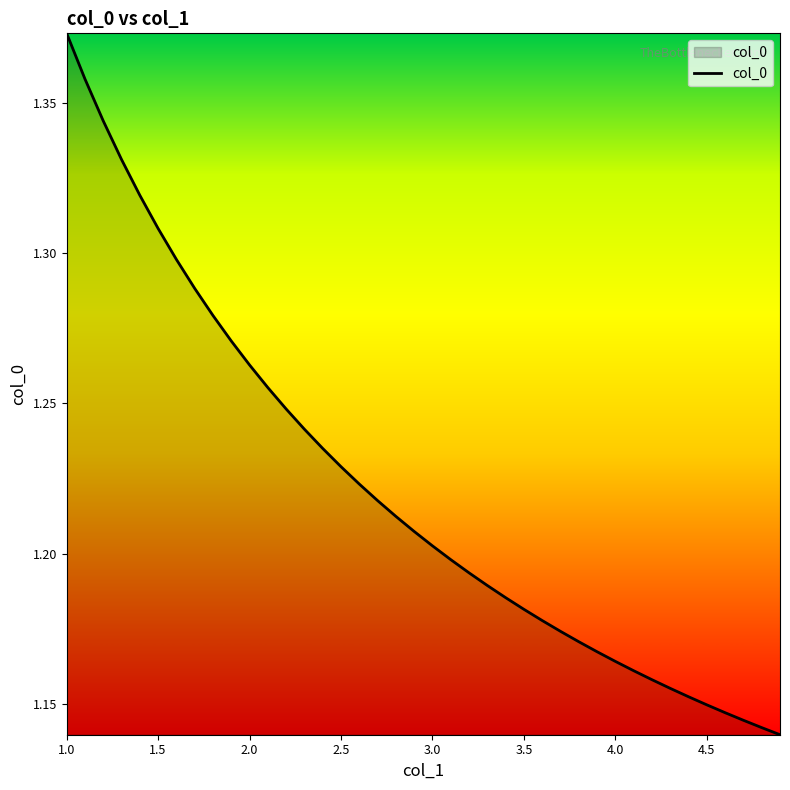

The value at 2.5 is 0.4. True or false?

False